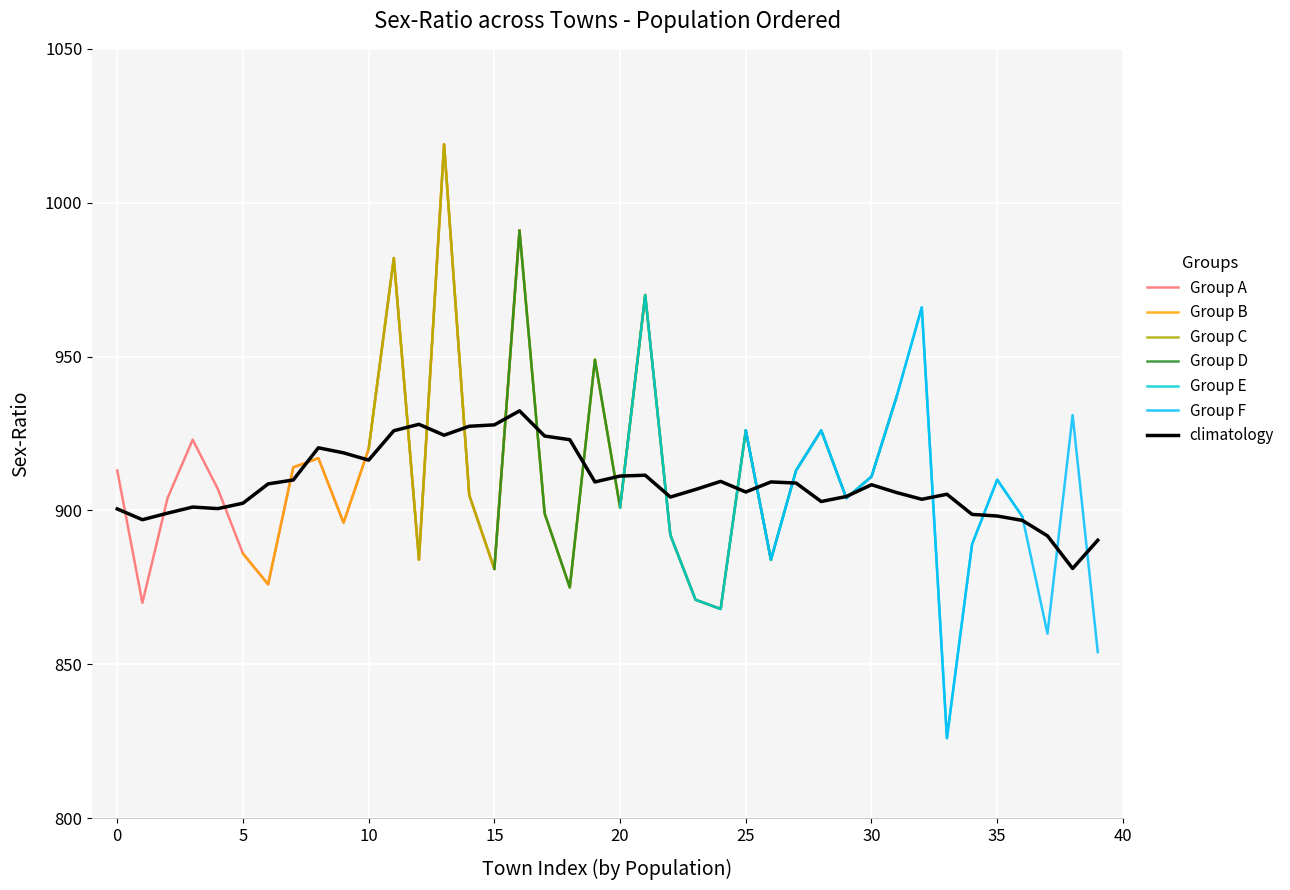

Is it true that Group A equals 913 at 0?

True